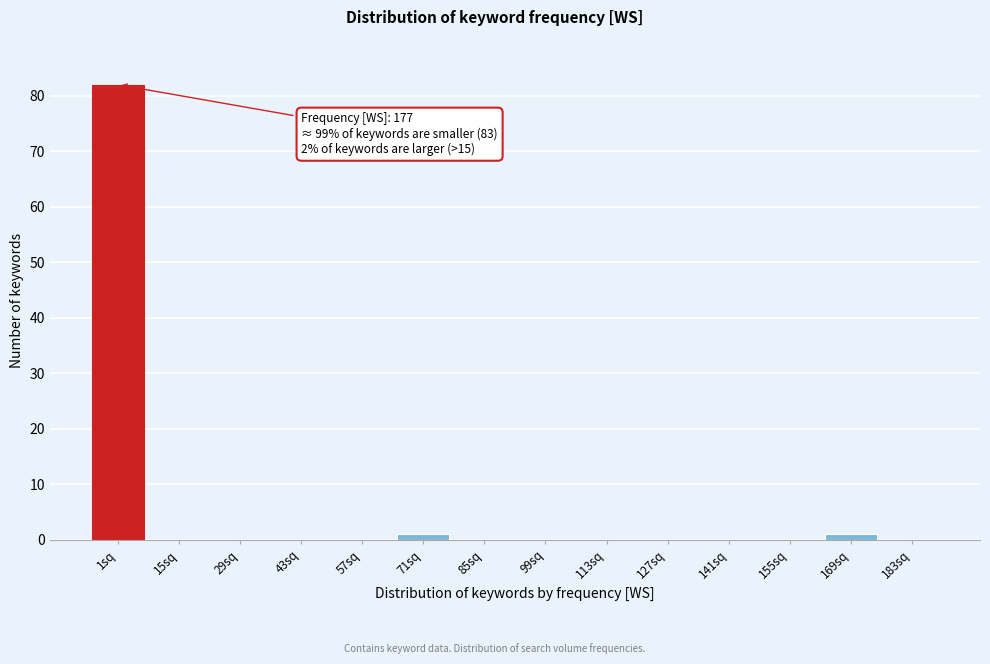

Reading left to right, transcribe all the data shown in this chart.

1sq=82	15sq=0	29sq=0	43sq=0	57sq=0	71sq=1	85sq=0	99sq=0	113sq=0	127sq=0	141sq=0	155sq=0	169sq=1	183sq=0